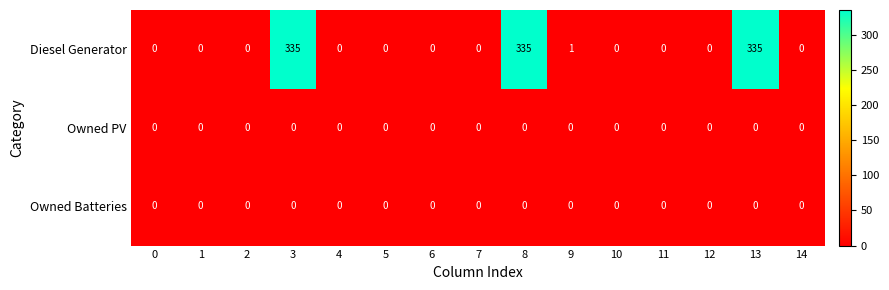

Which series has the widest spread of values?

Diesel Generator